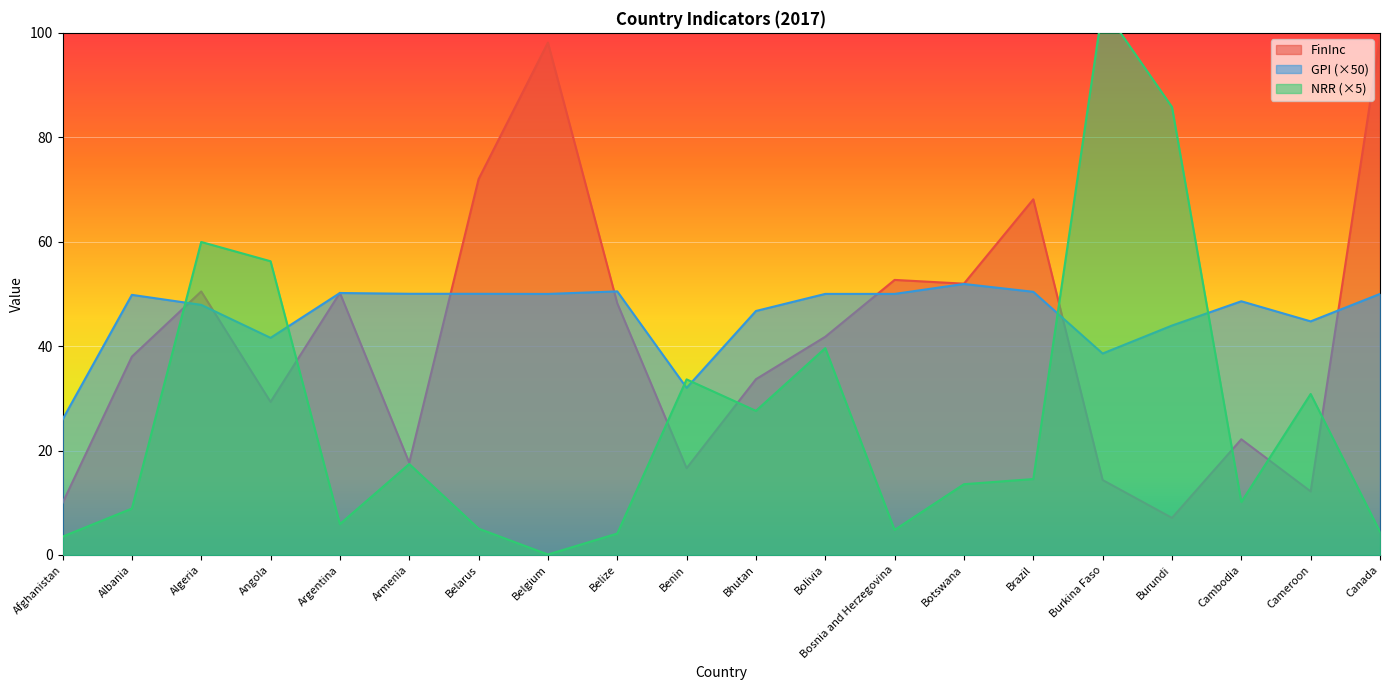

At which category is the sum across all series the highest?

Algeria